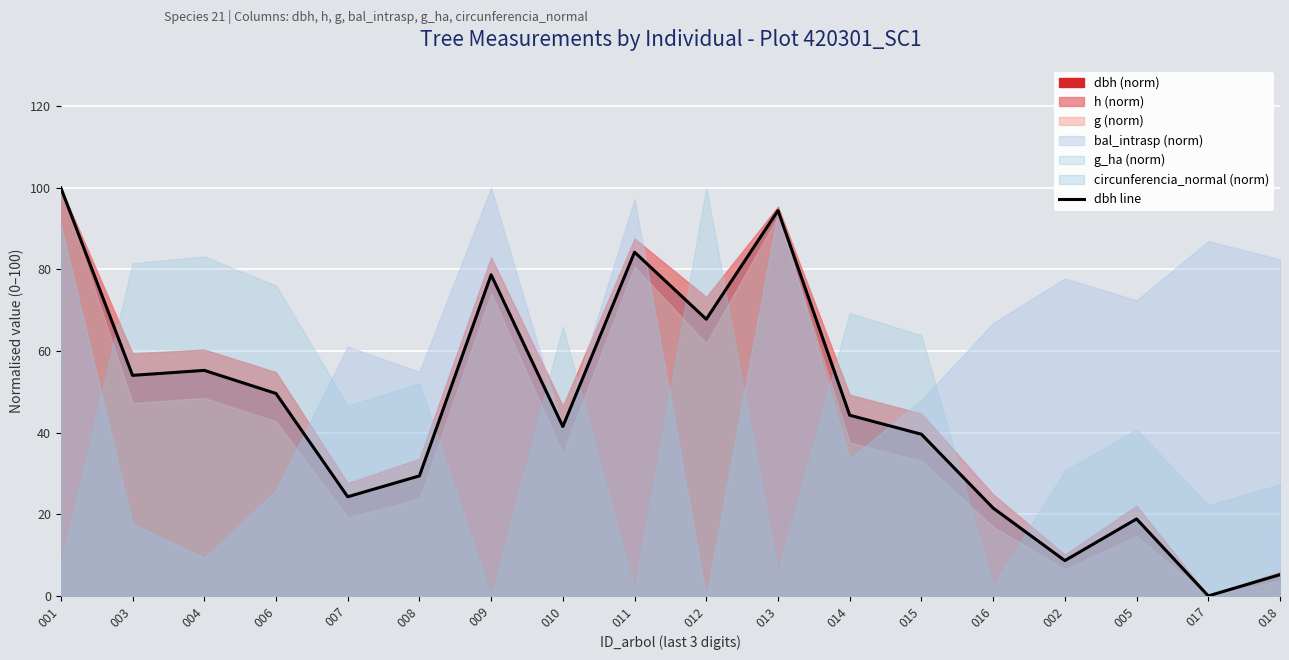

Reading left to right, extract all data points from this chart.

100.0	54.1	55.3	49.6	24.3	29.4	78.7	41.5	84.2	67.8	94.5	44.3	39.6	21.5	8.7	18.9	0.0	5.2